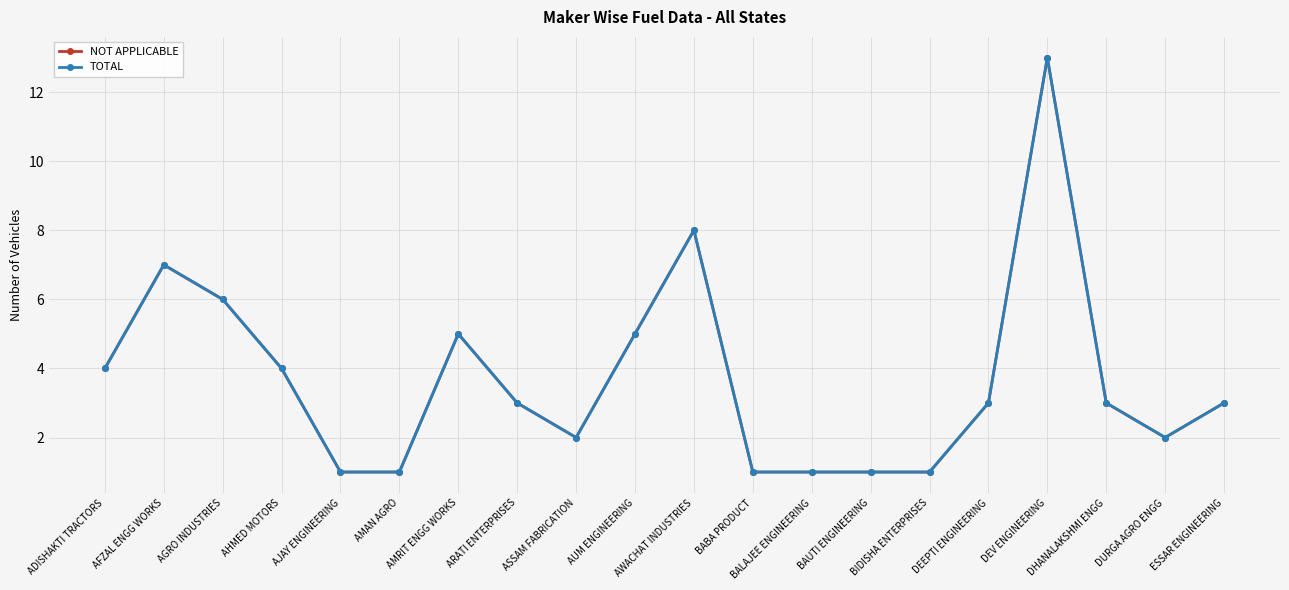

Does the chart have visible grid lines?

Yes